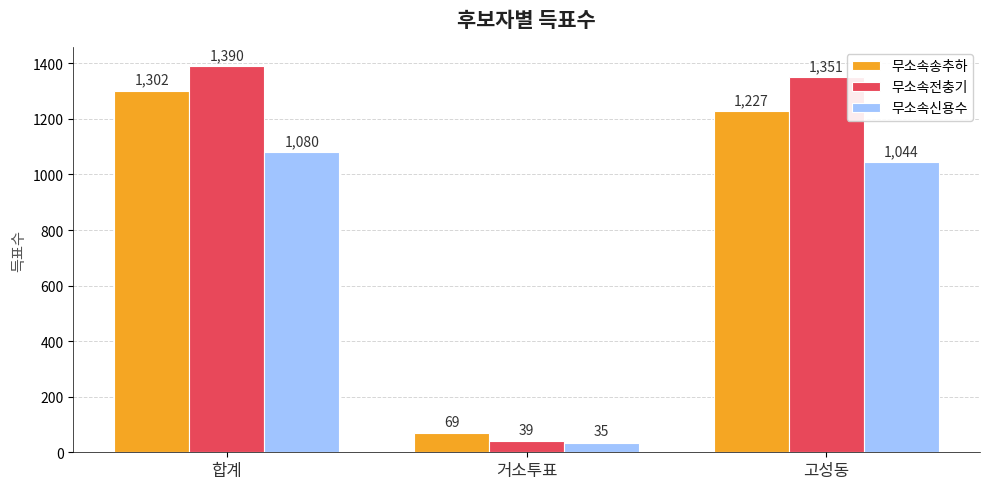

The value of 무소속전충기 at 고성동 is 1351. True or false?

True